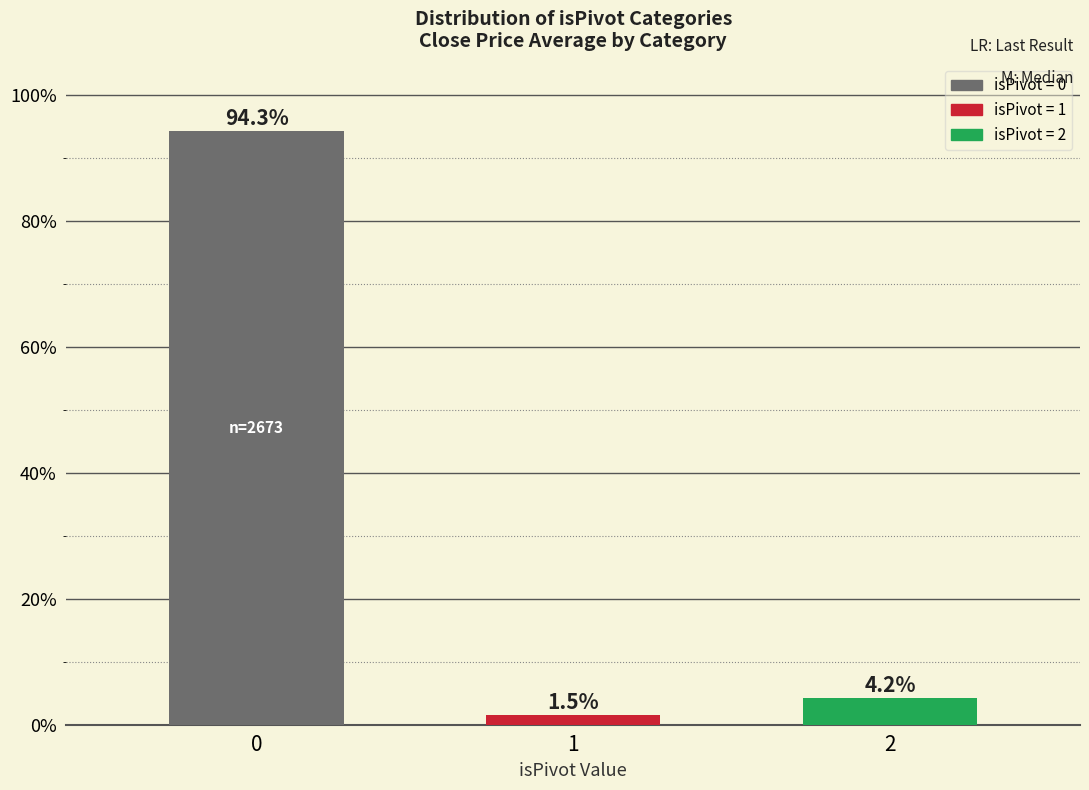

What is the change in value from 1 to 2?

+2.8